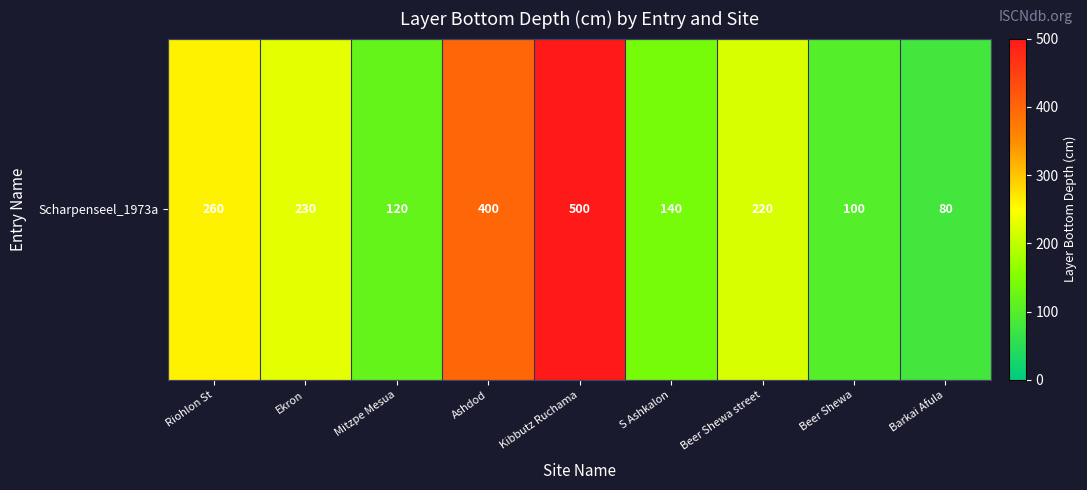

True or false: the data shows 140 at S Ashkalon.

True